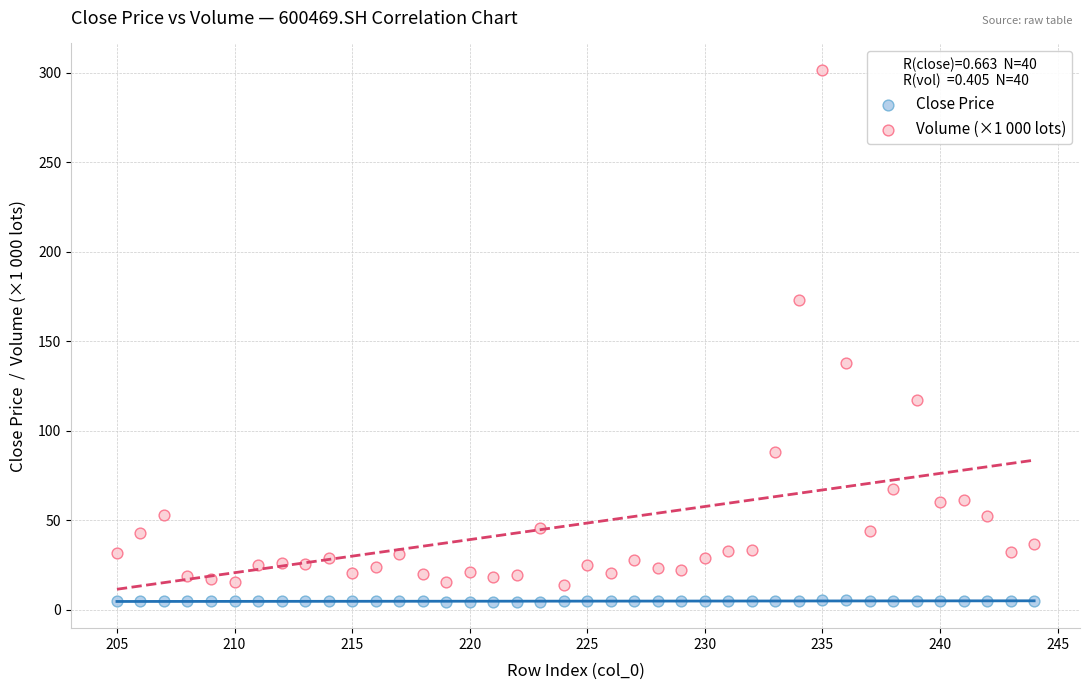

Which series has the largest Y range (max minus min)?

Volume (×1 000 lots)